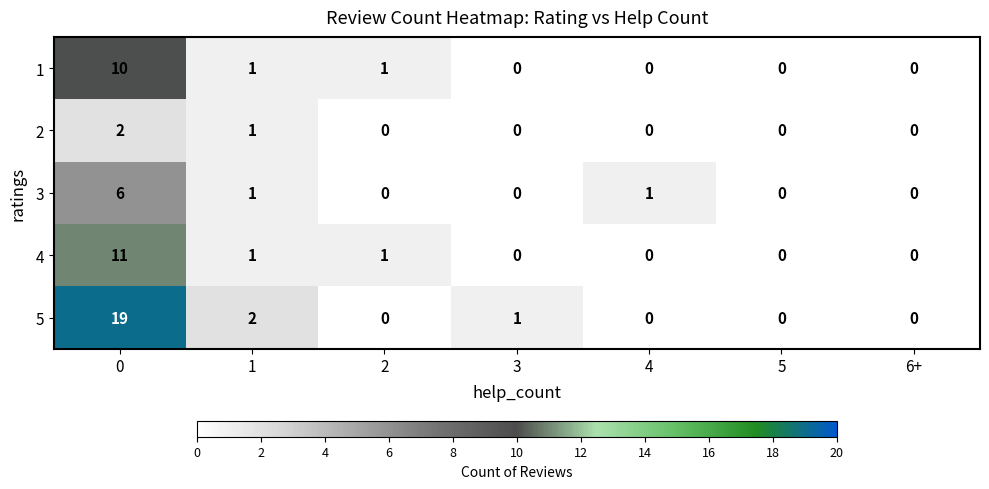

What is the maximum value shown in the chart?

19